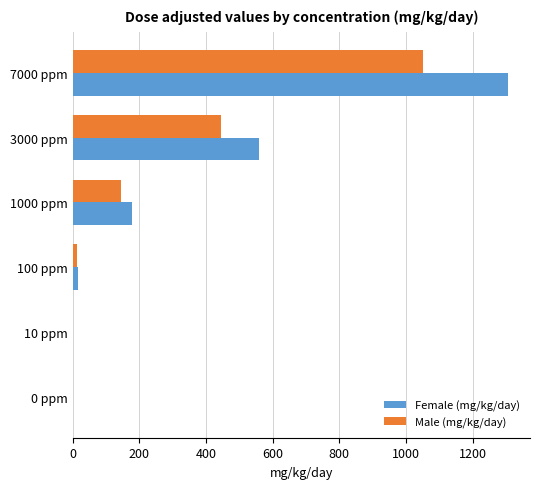

Count the number of data series in this chart.

2